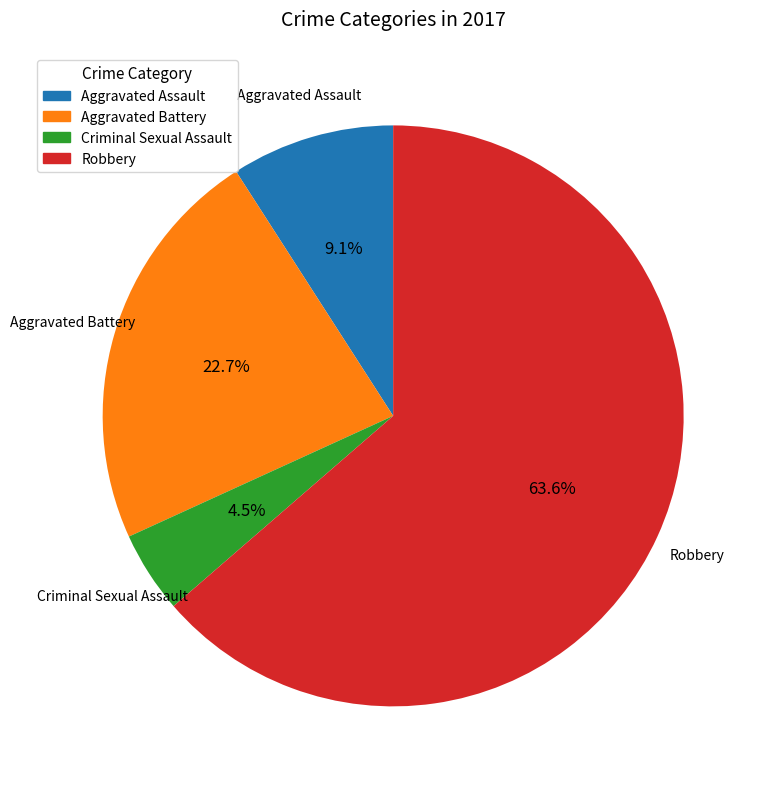

Is there any slice that represents more than half of the pie?

Yes